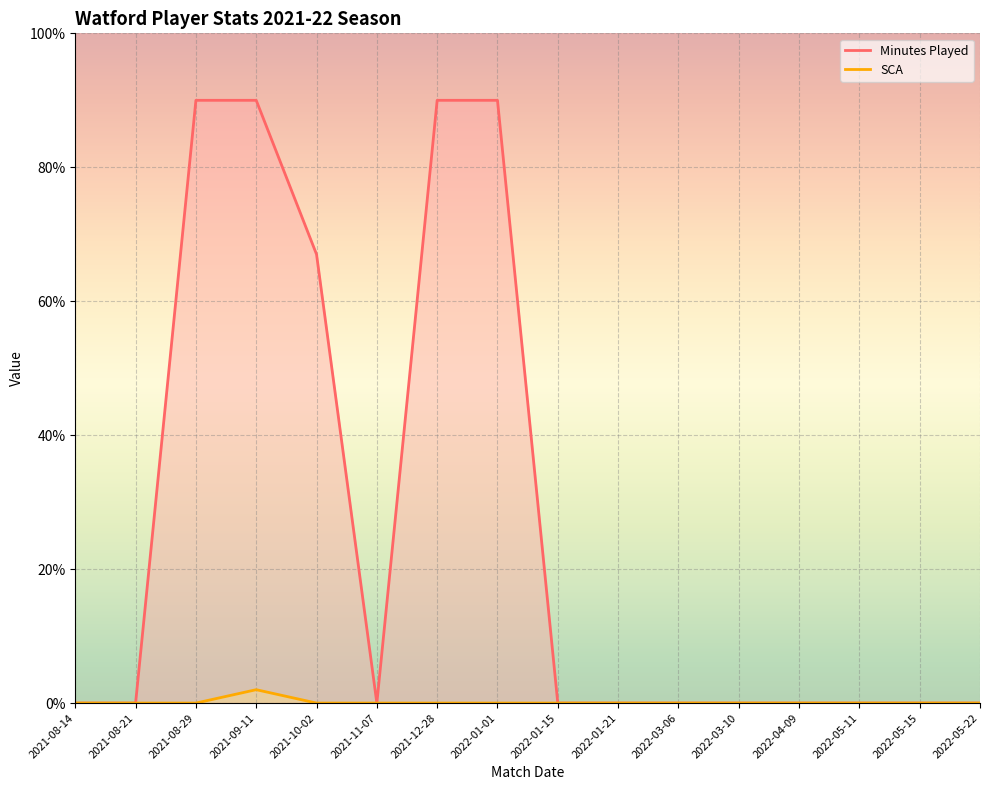

The Minutes Played series shows 56 at 2021-08-21. True or false?

False